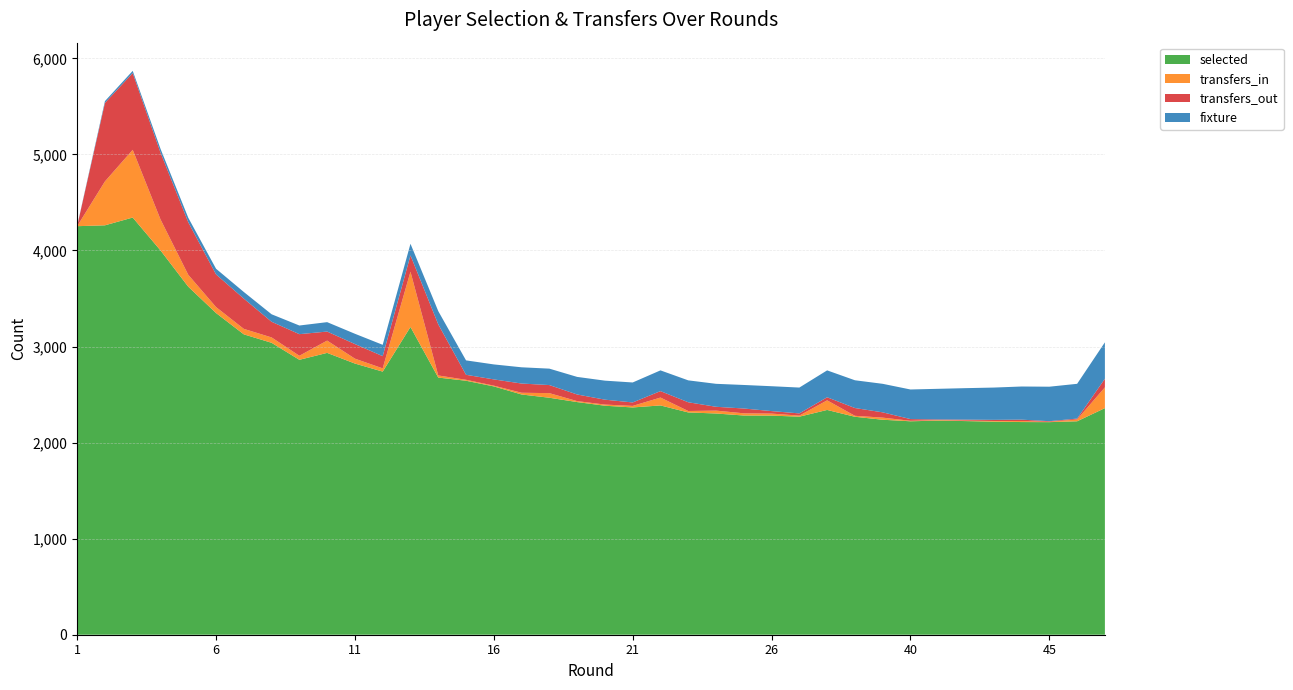

Reading left to right, transcribe all the data shown in this chart.

selected: 1=4253	2=4262	3=4343	4=4001	5=3623	6=3349	7=3127	8=3039	9=2862	10=2934	11=2823	12=2739	13=3204	14=2677	15=2644	16=2585	17=2501	18=2467	19=2422	20=2384	21=2366	22=2387	23=2314	24=2303	25=2282	26=2281	27=2270	28=2340	29=2269	39=2238	40=2222	41=2229	42=2224	43=2218	44=2214	45=2213	46=2222	47=2359
transfers_in: 1=0	2=457	3=705	4=323	5=124	6=62	7=57	8=56	9=42	10=128	11=51	12=34	13=575	14=22	15=10	16=8	17=18	18=48	19=10	20=12	21=16	22=82	23=15	24=30	25=23	26=21	27=11	28=100	29=10	39=22	40=5	41=6	42=5	43=7	44=10	45=4	46=19	47=216
transfers_out: 1=0	2=817	3=799	4=696	5=547	6=340	7=315	8=163	9=225	10=94	11=152	12=127	13=170	14=532	15=52	16=65	17=96	18=84	19=69	20=51	21=36	22=67	23=91	24=40	25=50	26=26	27=23	28=32	29=81	39=55	40=18	41=6	42=10	43=12	44=15	45=6	46=9	47=90
fixture: 1=3	2=19	3=23	4=39	5=47	6=59	7=69	8=78	9=90	10=98	11=107	12=118	13=121	14=138	15=150	16=156	17=169	18=171	19=183	20=198	21=208	22=216	23=228	24=239	25=245	26=259	27=269	28=280	29=289	39=297	40=308	41=319	42=328	43=336	44=345	45=359	46=362	47=379